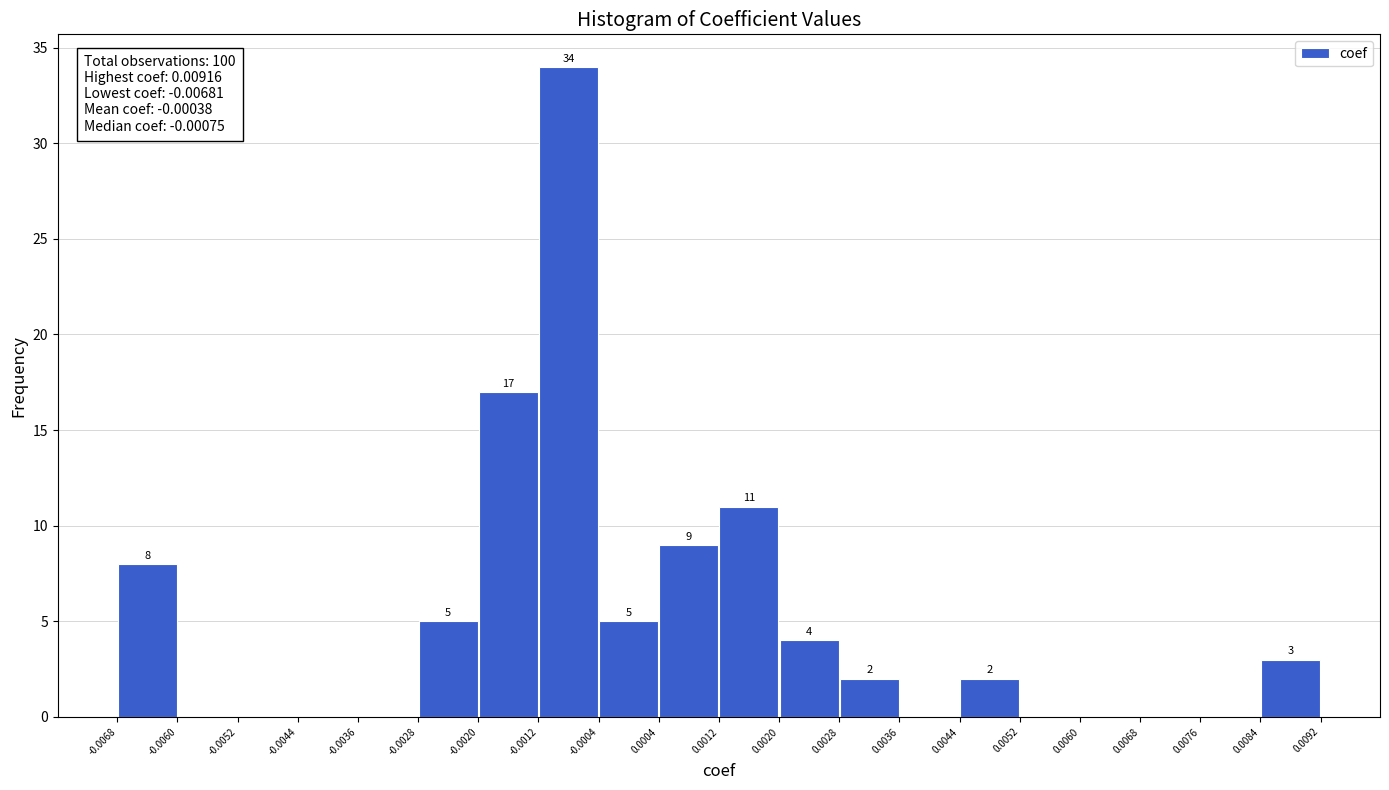

Which range on the x-axis has the tallest bar?

-0.0012 to -0.0004